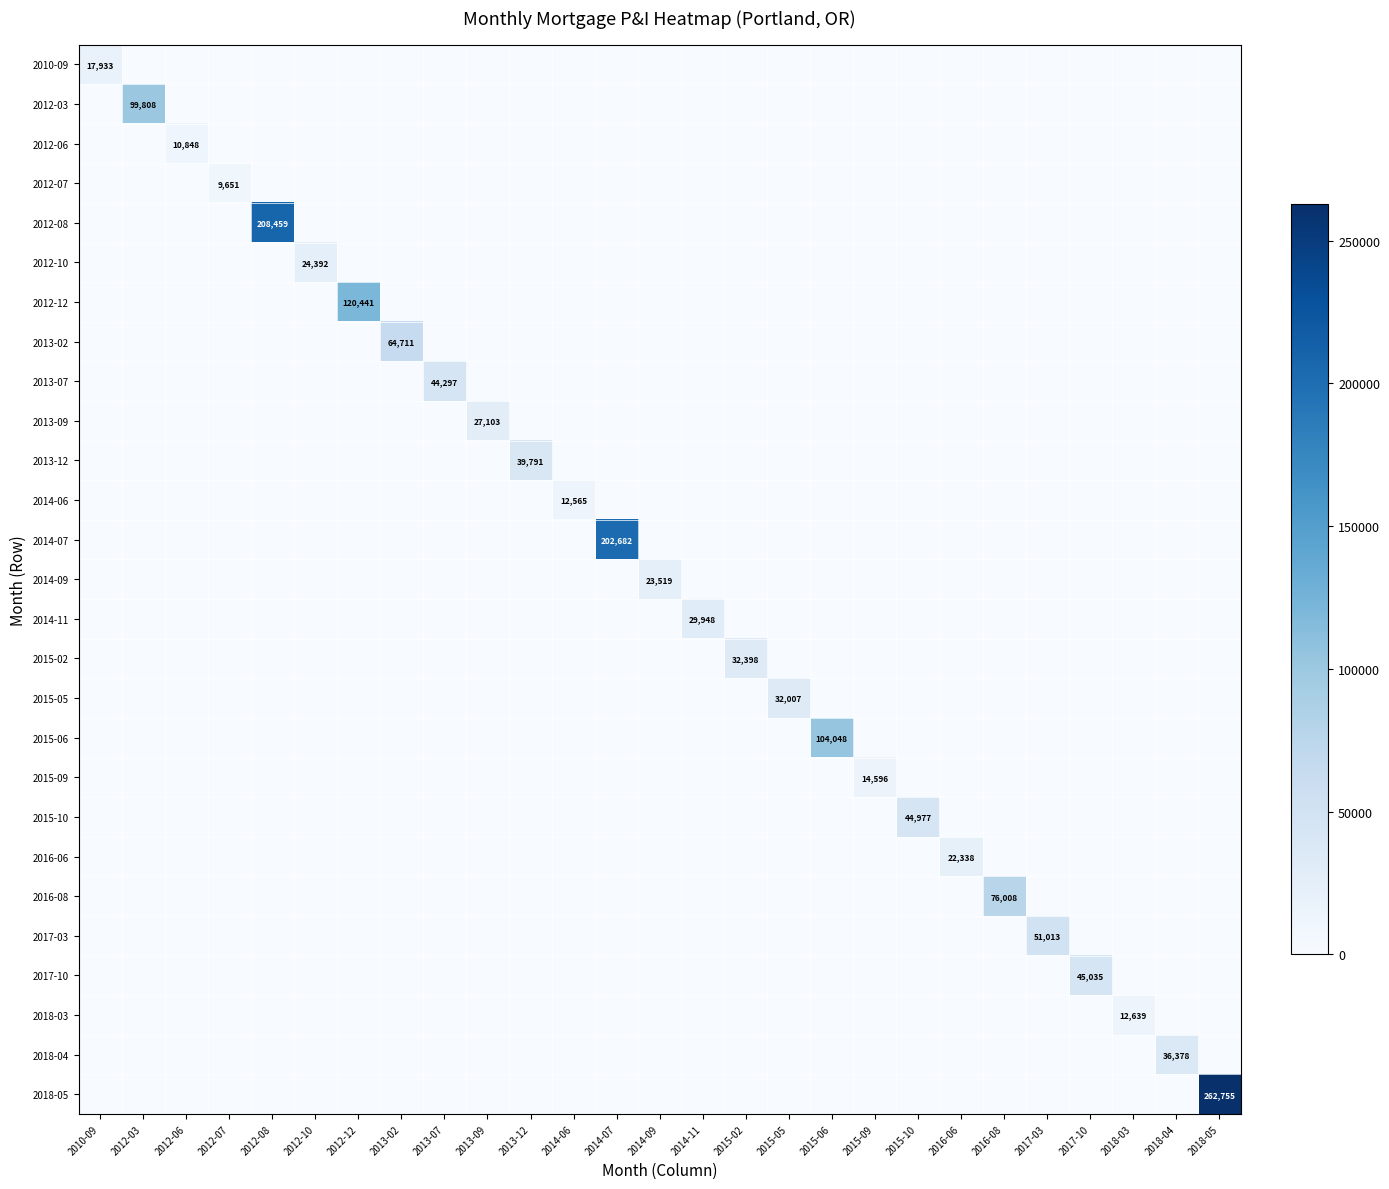

How many data points does each series have?

27